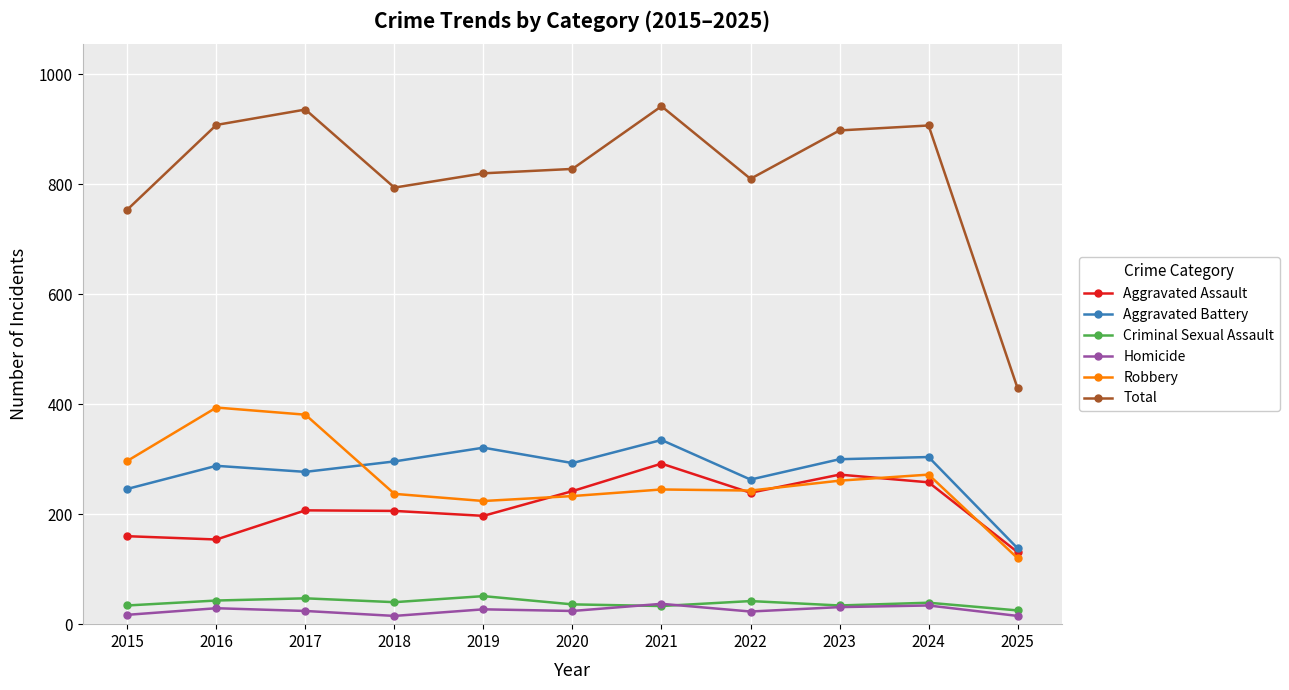

At how many categories does at least one series exceed 713?

10